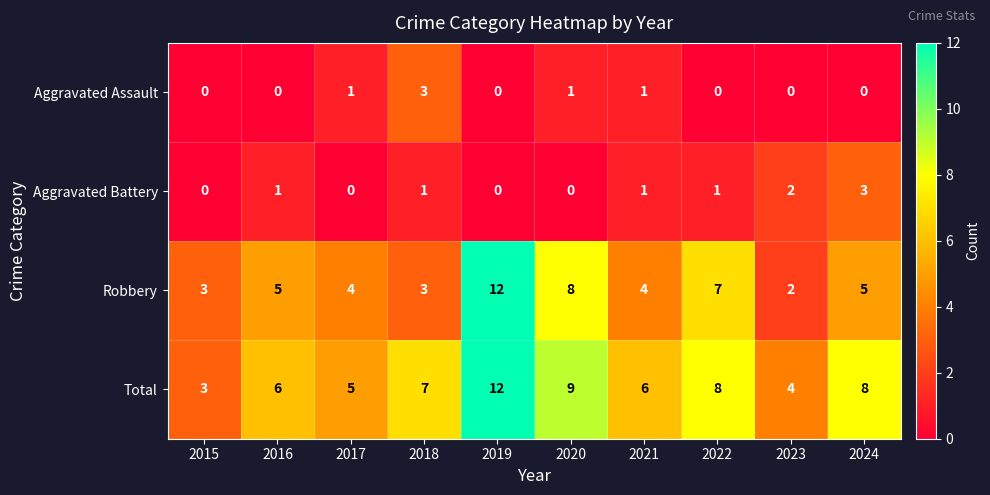

What is the greatest value displayed?

12